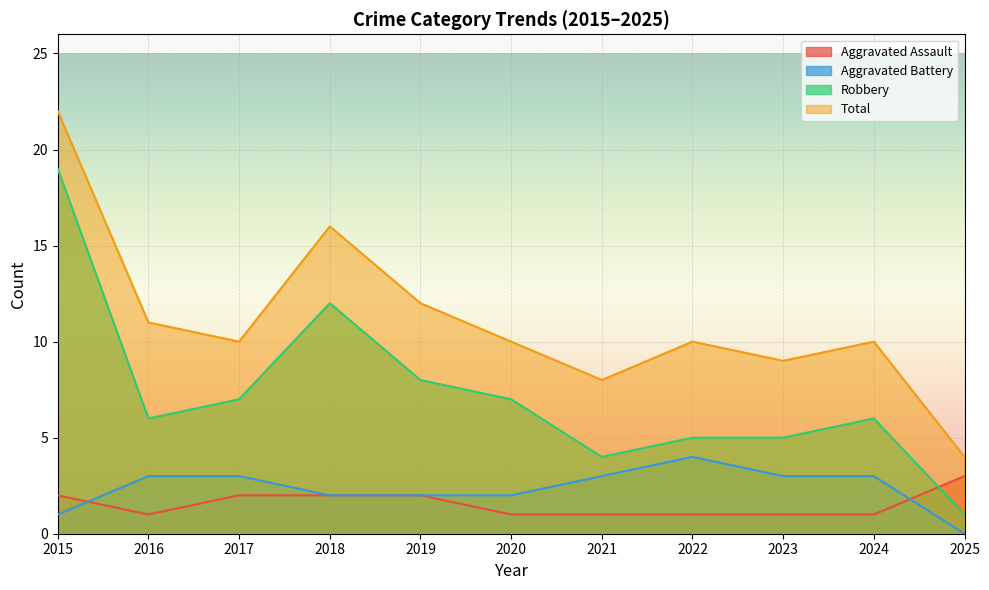

Where is the first local minimum for Robbery?

2016